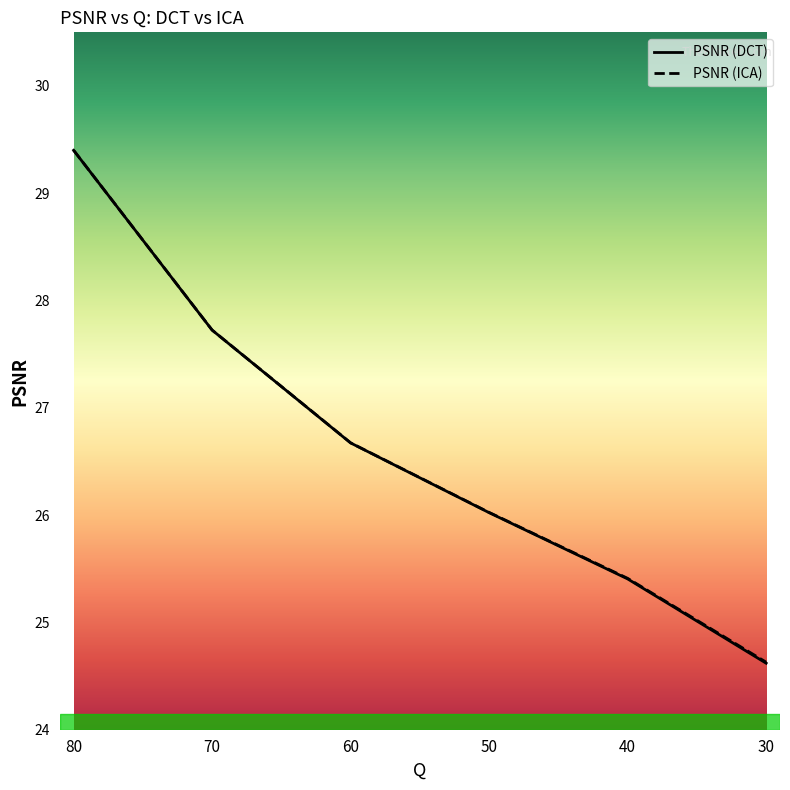

True or false: PSNR (ICA) and PSNR (DCT) cross at least once.

False